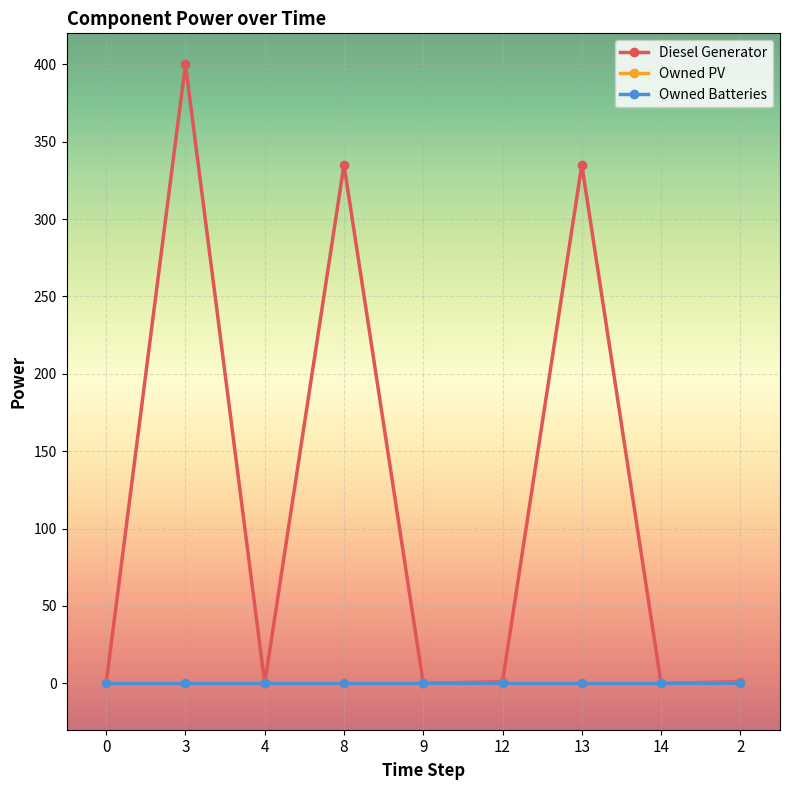

Is it true that Owned Batteries equals 0 at 3?

True